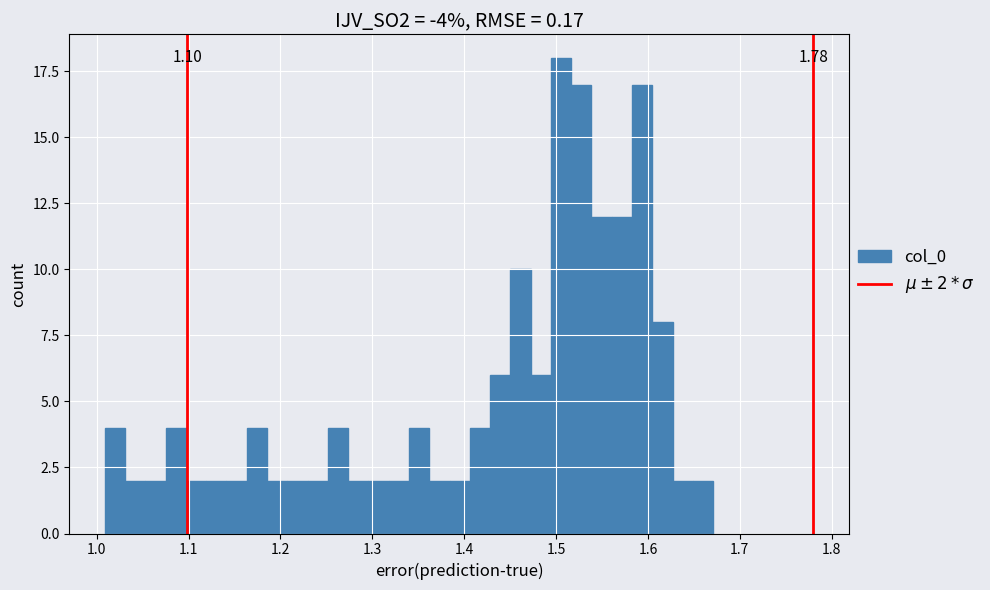

Around what value on the x-axis is the tallest bar? Give the approximate position of its centre, as read against the axis.

1.51